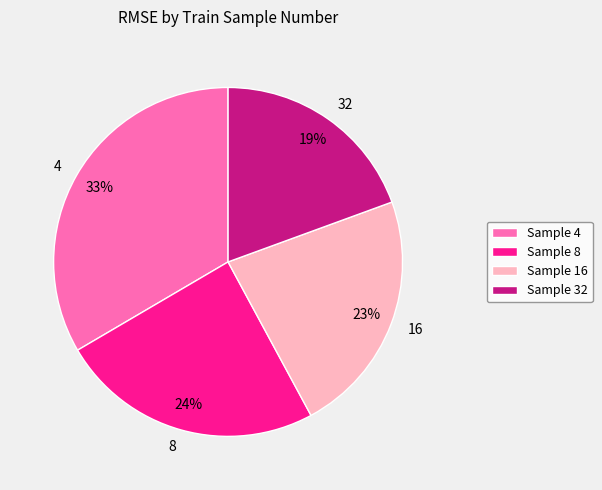

Is there any slice that represents more than half of the pie?

No